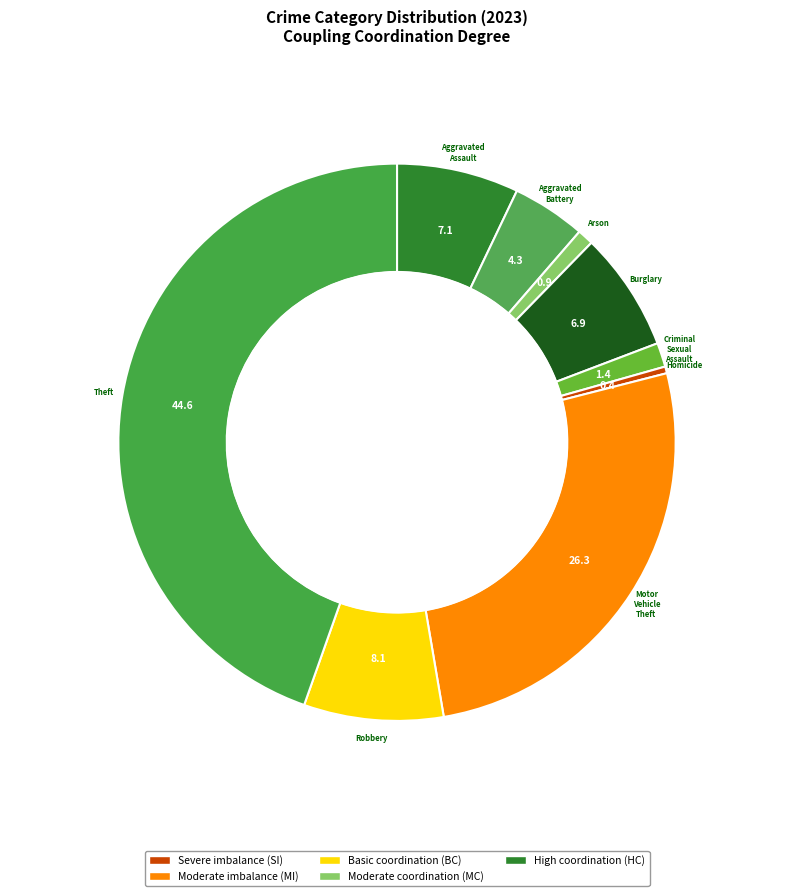

How many segments does this pie chart have?

9